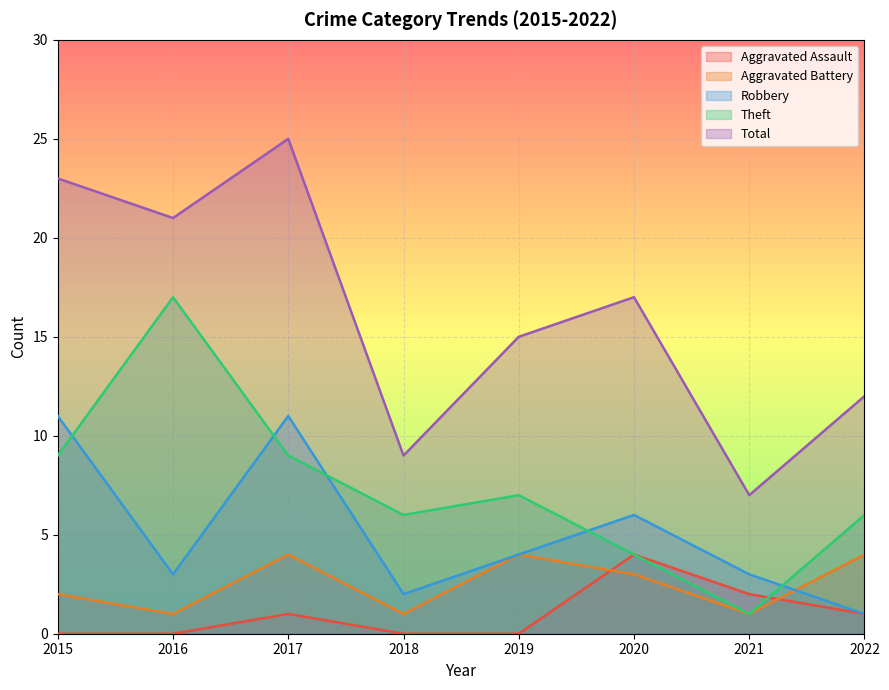

In Total, how many points are lower than both neighbors (excluding endpoints)?

3